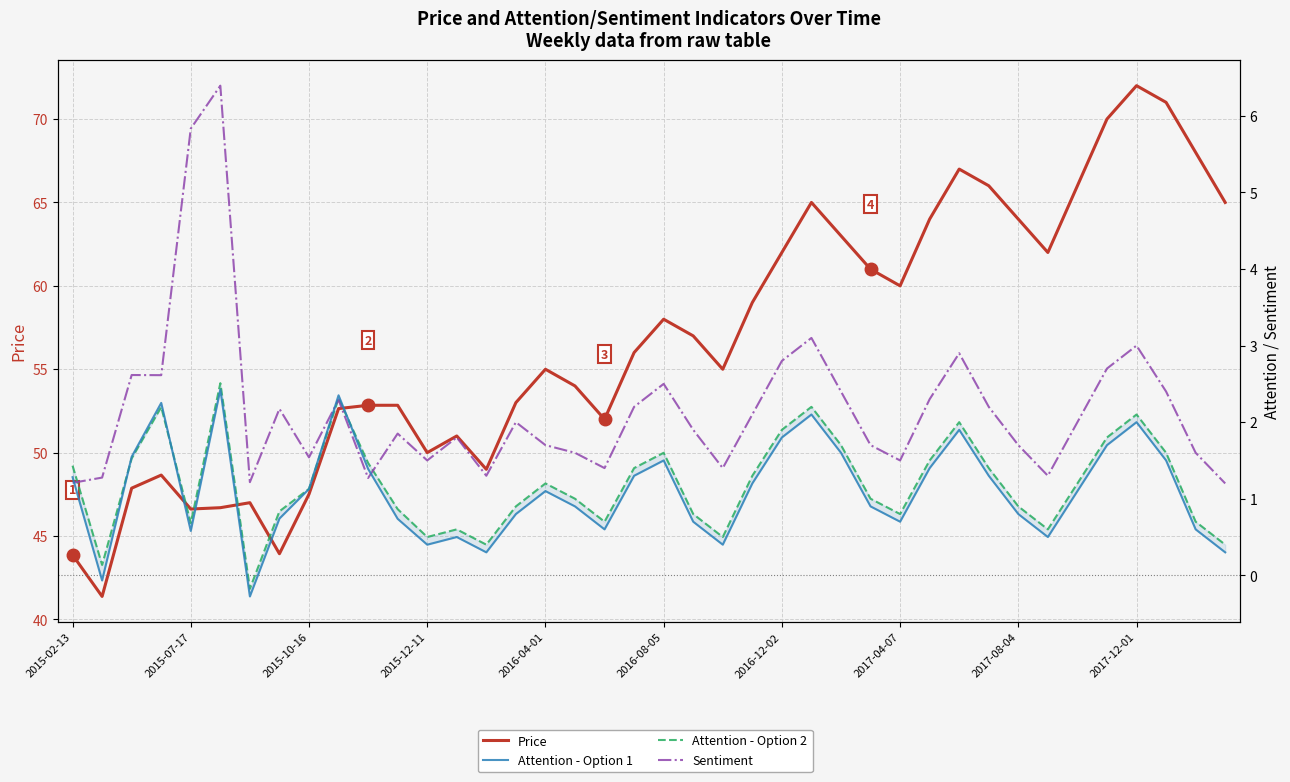

How many values in Attention - Option 1 are above zero?

38